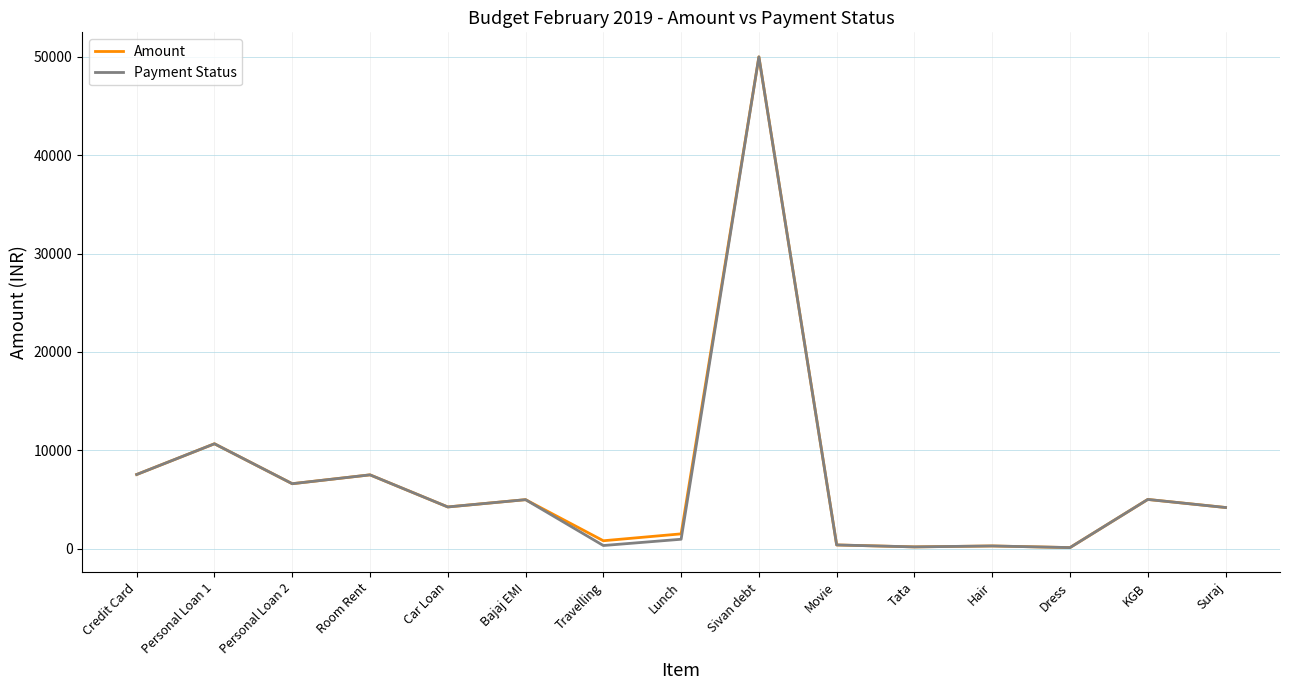

True or false: Amount has more than 0 points higher than both neighbors.

True